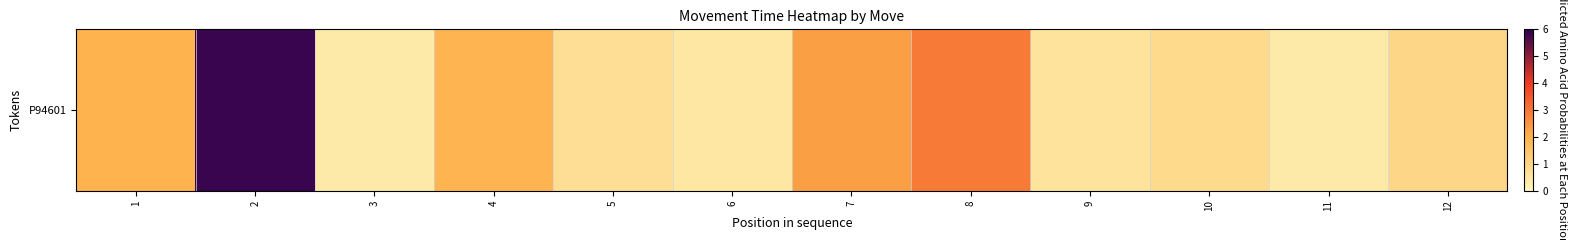

Reading left to right, what are all the values shown in this chart?

2.0	5.8	0.4	1.9	0.7	0.5	2.3	2.9	0.6	0.8	0.4	1.0